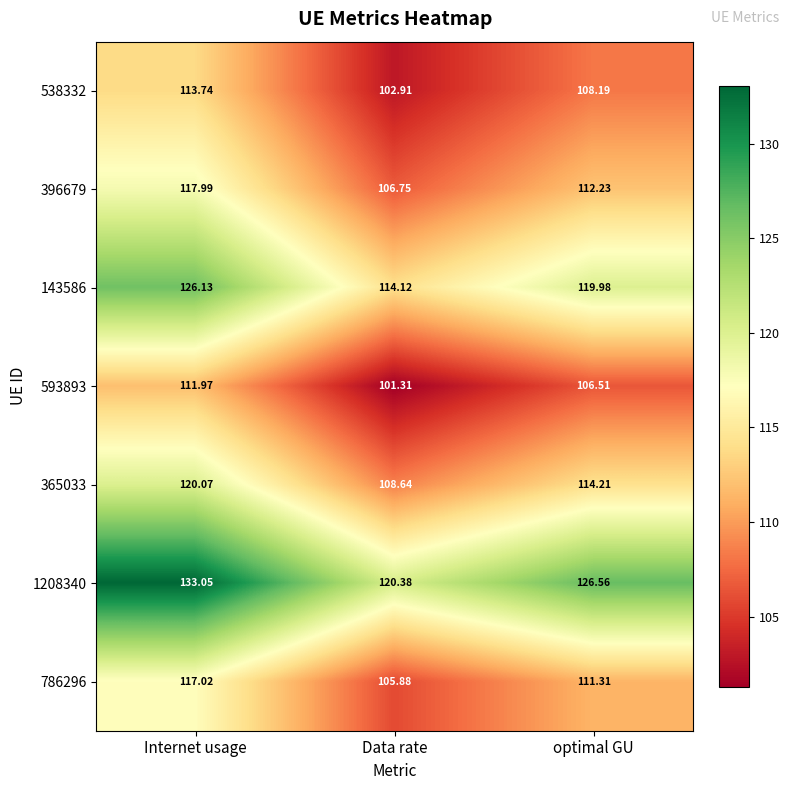

At which label does 365033 reach its minimum?

Data rate